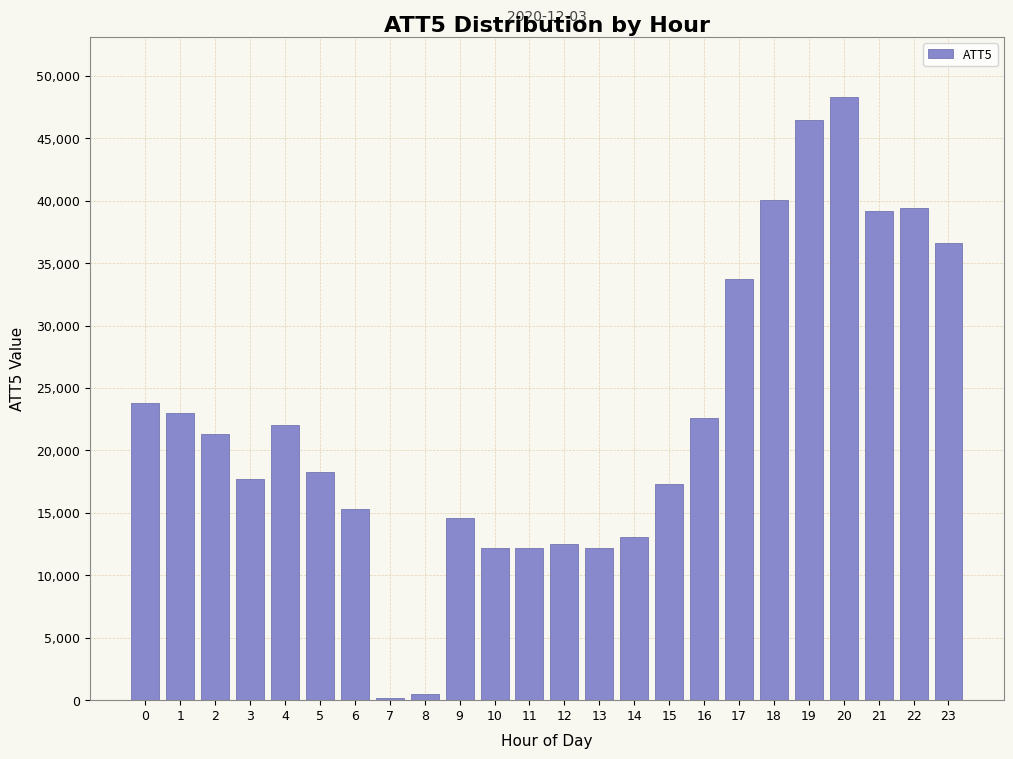

What is the ratio of the value at 1 to the value at 6?

1.5